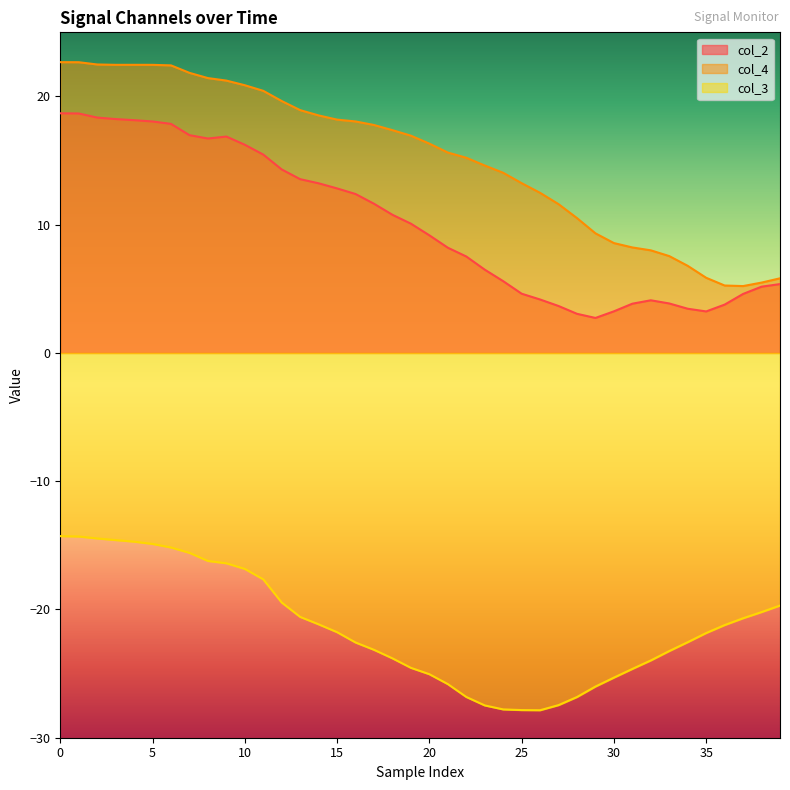

What are all the series names shown in the legend?

col_2, col_4, col_3